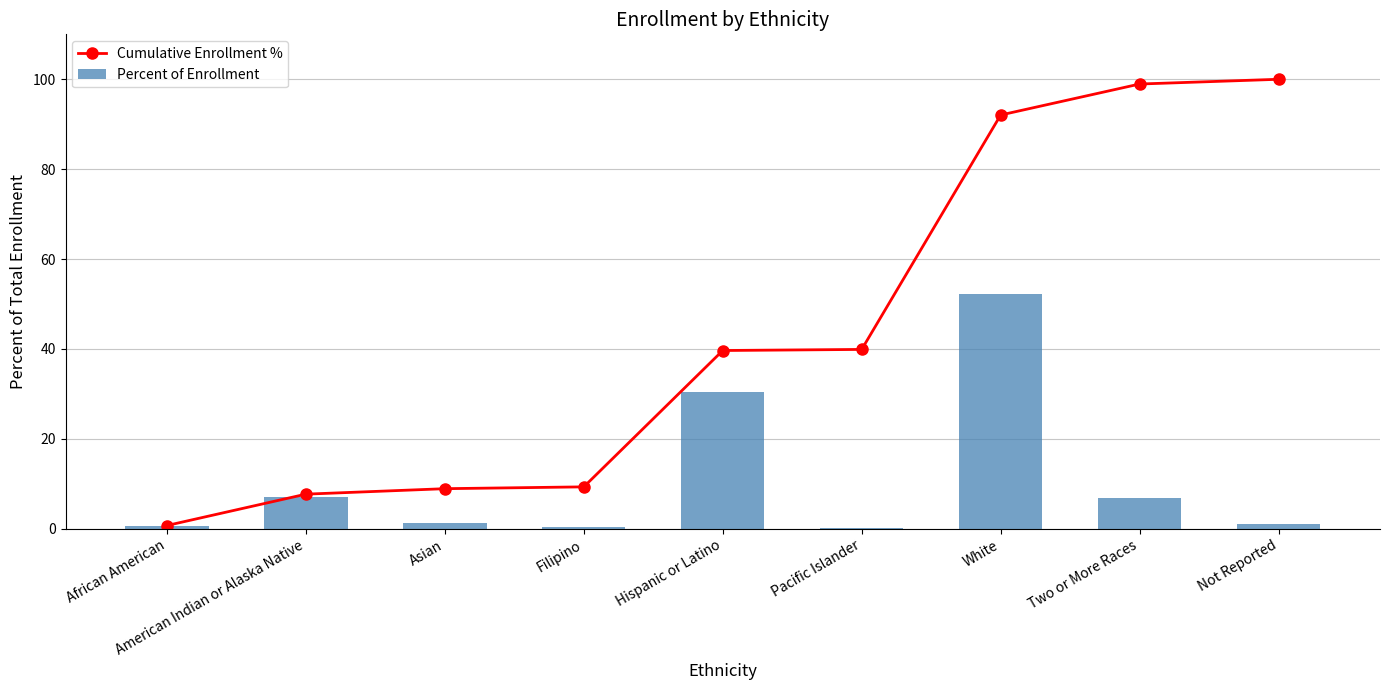

Which series has the largest total across all categories?

Cumulative Enrollment %